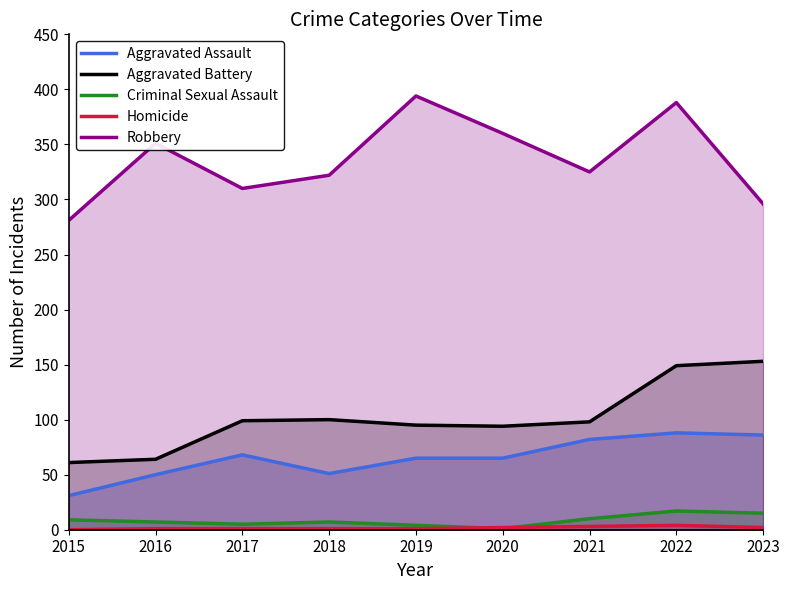

What is the value of the Aggravated Battery point at the 4th from the left?

100